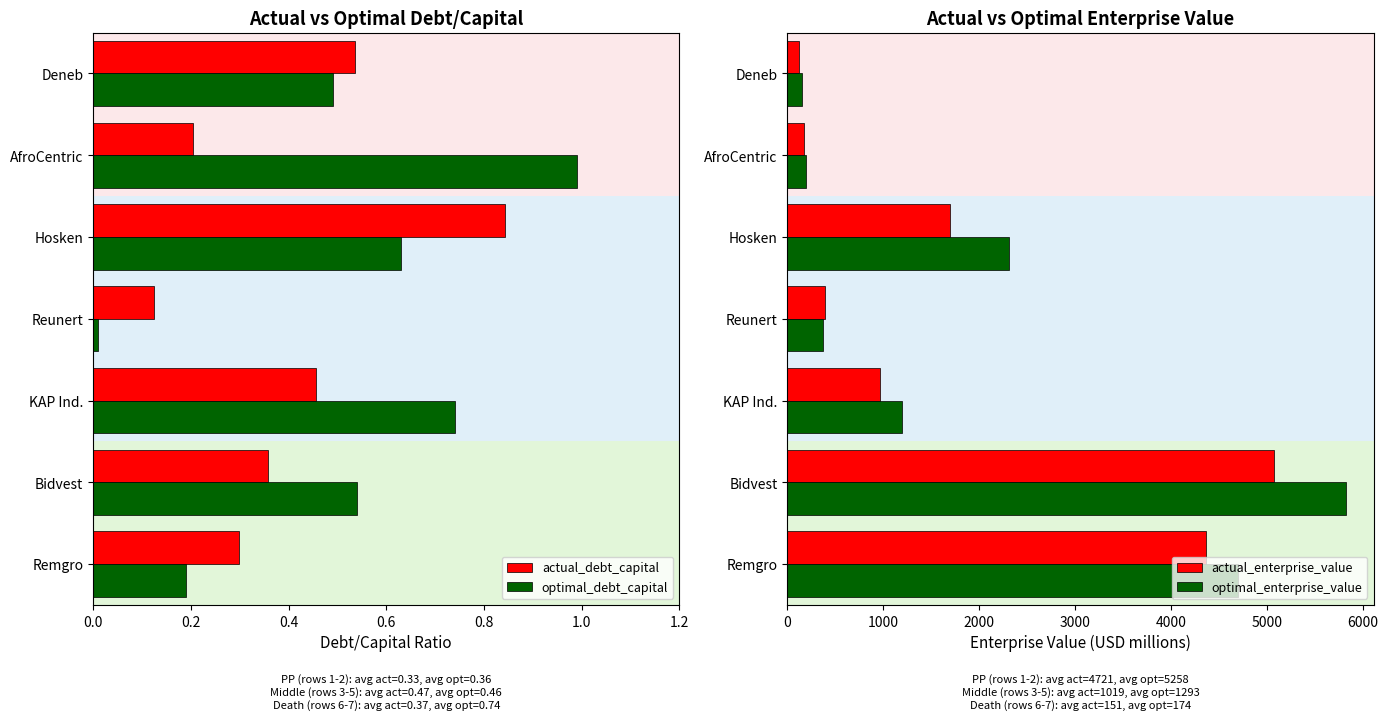

What is the minimum value for actual_enterprise_value?

124.9